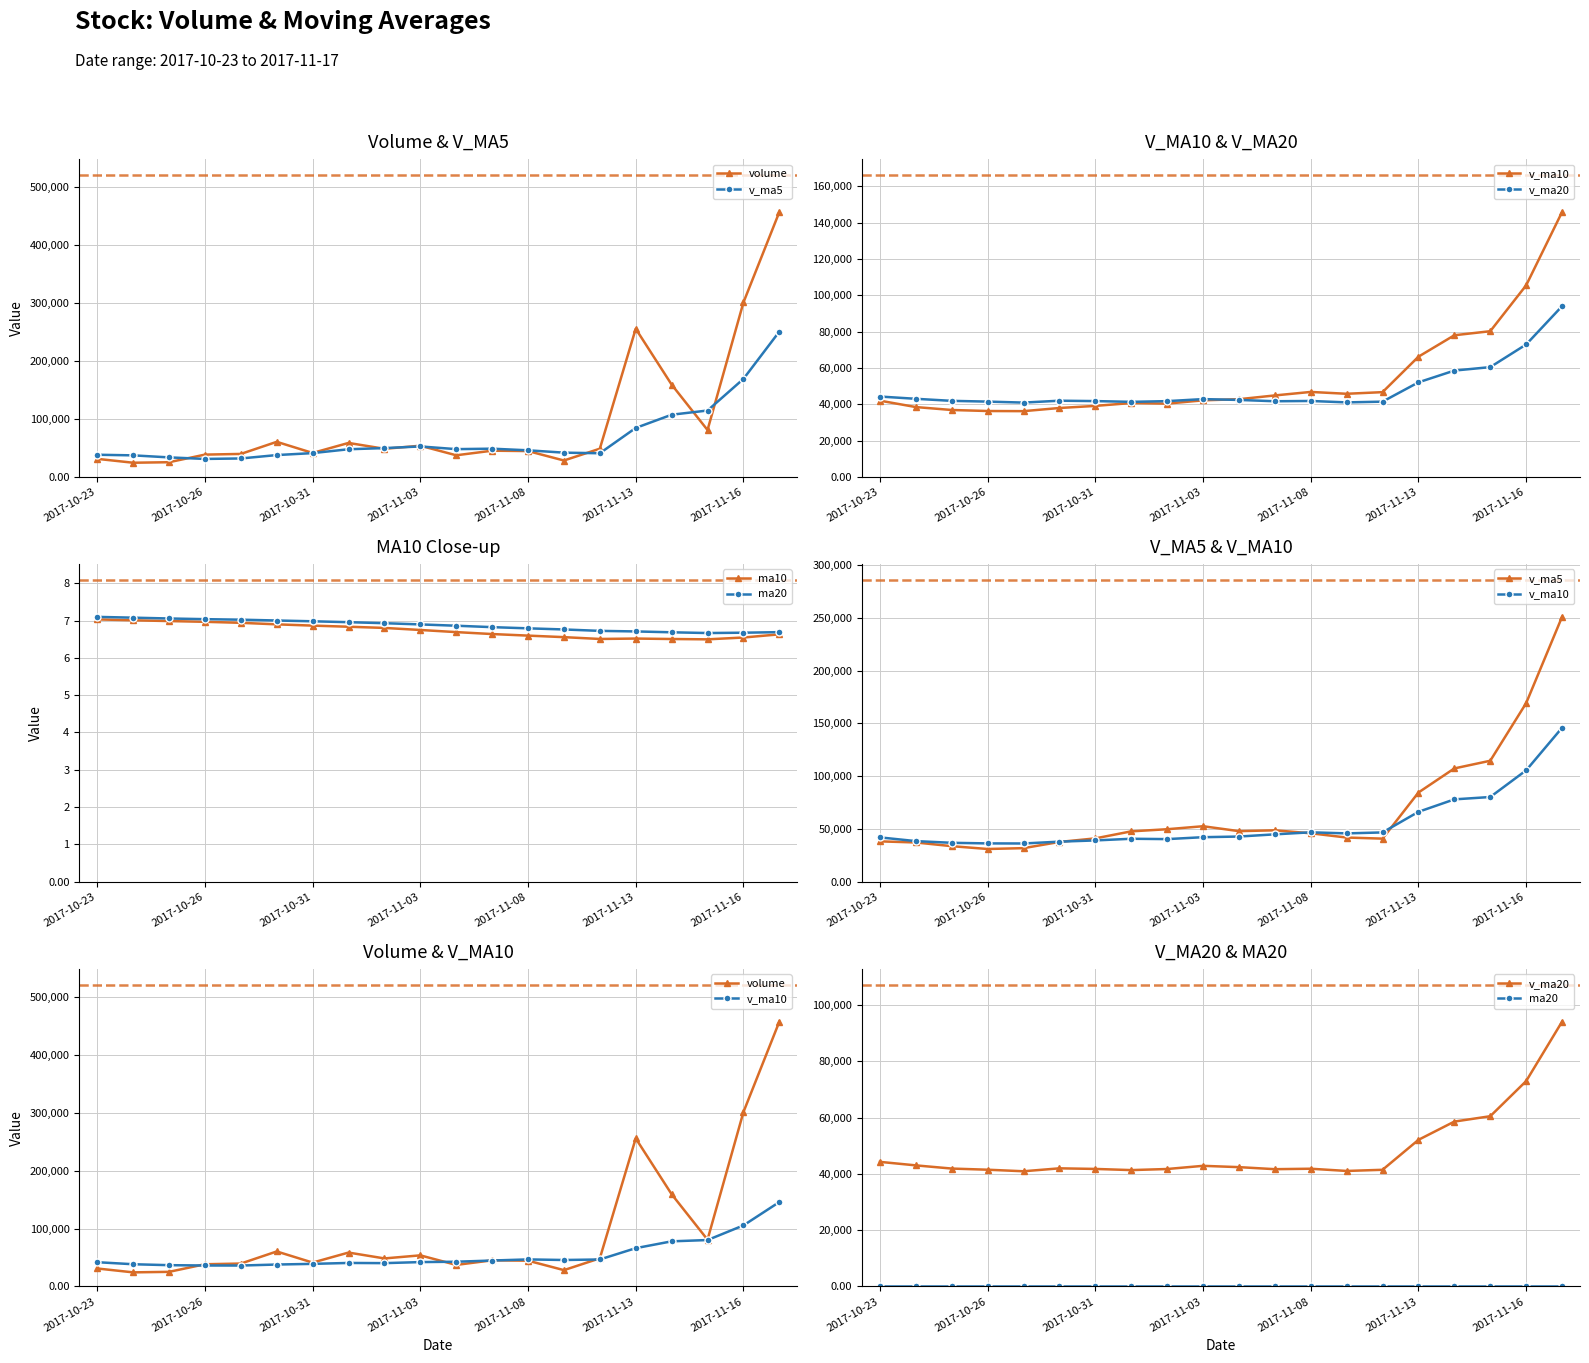

Where is the first local maximum for v_ma5?

2017-11-03